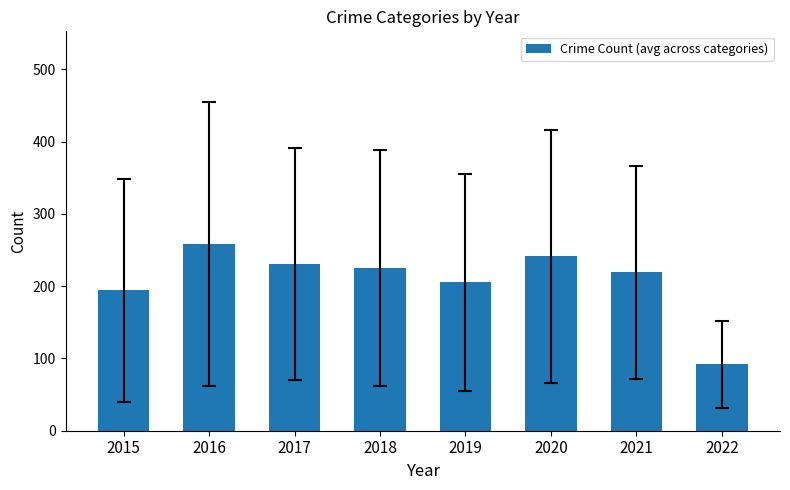

Reading left to right, extract all data points from this chart.

194.2	258.6	230.8	225.8	205.4	241.2	219.2	92.2